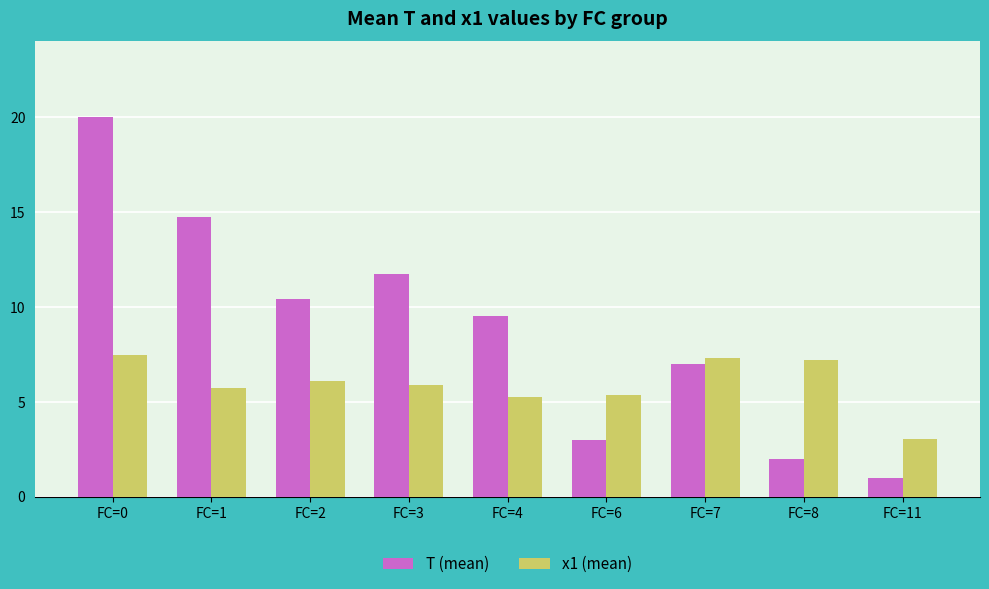

What is the approximate value of T (mean) at FC=7?

7.0